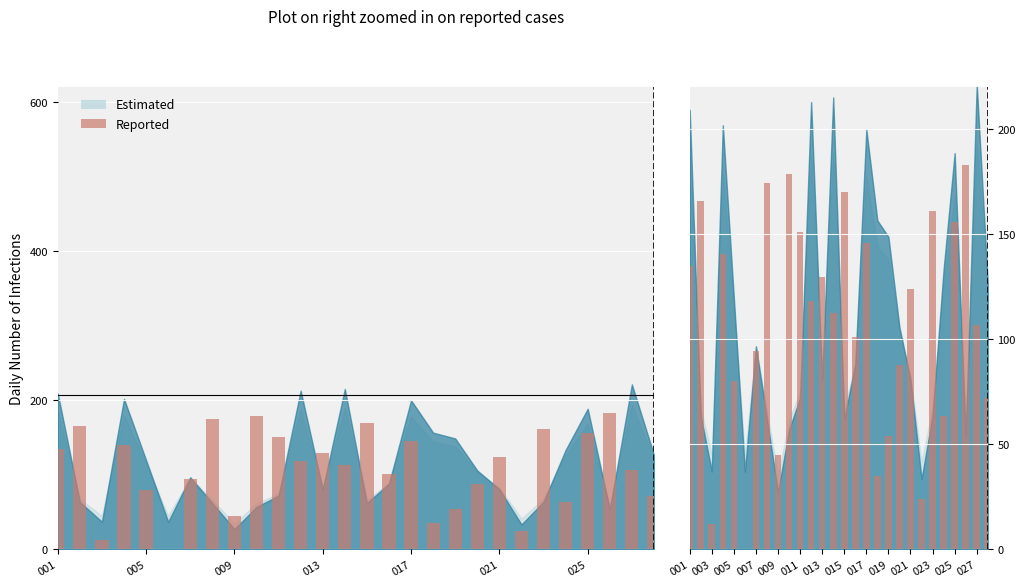

Is it true that the value at 23 is 63.4?

True